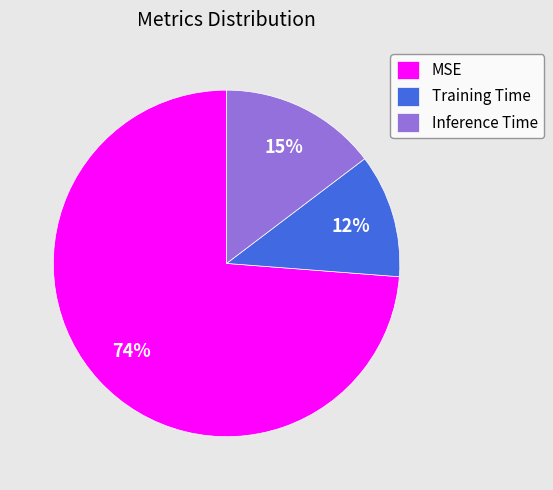

What percentage is the Inference Time slice, to the nearest percent?

15%